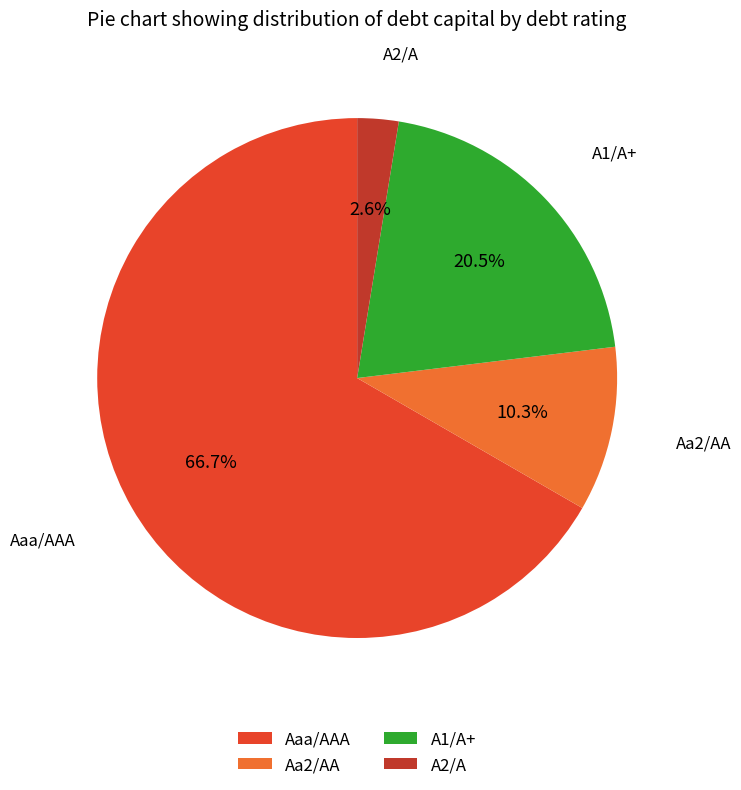

Which category has the smallest portion of the pie?

A2/A